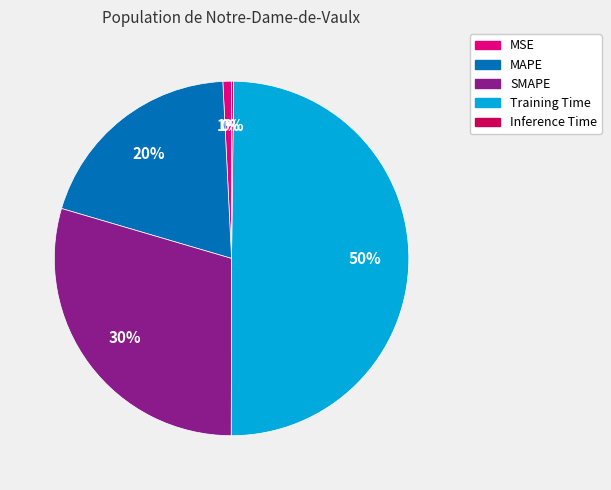

Which category has the biggest portion of the pie?

Training Time